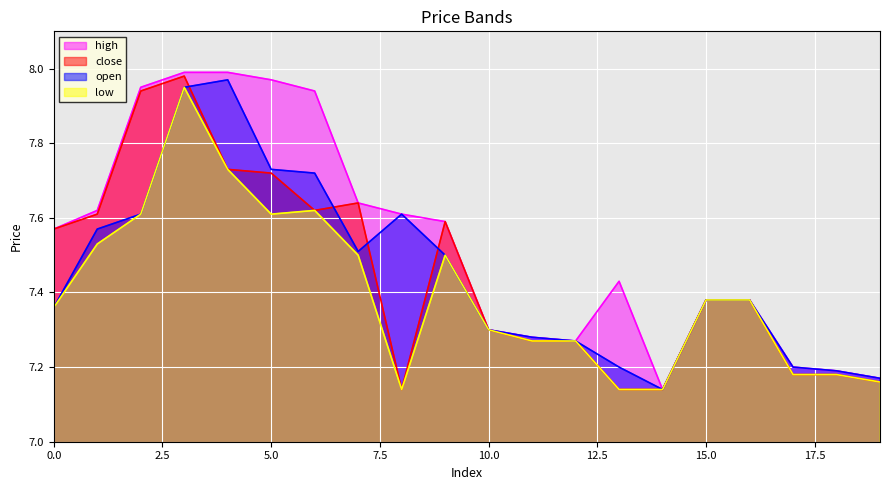

Reading left to right, list all the values displayed in this chart.

high: 7.6	7.6	8.0	8.0	8.0	8.0	7.9	7.6	7.6	7.6	7.3	7.3	7.3	7.4	7.1	7.4	7.4	7.2	7.2	7.2
close: 7.6	7.6	7.9	8.0	7.7	7.7	7.6	7.6	7.1	7.6	7.3	7.3	7.3	7.1	7.1	7.4	7.4	7.2	7.2	7.2
open: 7.4	7.6	7.6	8.0	8.0	7.7	7.7	7.5	7.6	7.5	7.3	7.3	7.3	7.2	7.1	7.4	7.4	7.2	7.2	7.2
low: 7.4	7.5	7.6	8.0	7.7	7.6	7.6	7.5	7.1	7.5	7.3	7.3	7.3	7.1	7.1	7.4	7.4	7.2	7.2	7.2